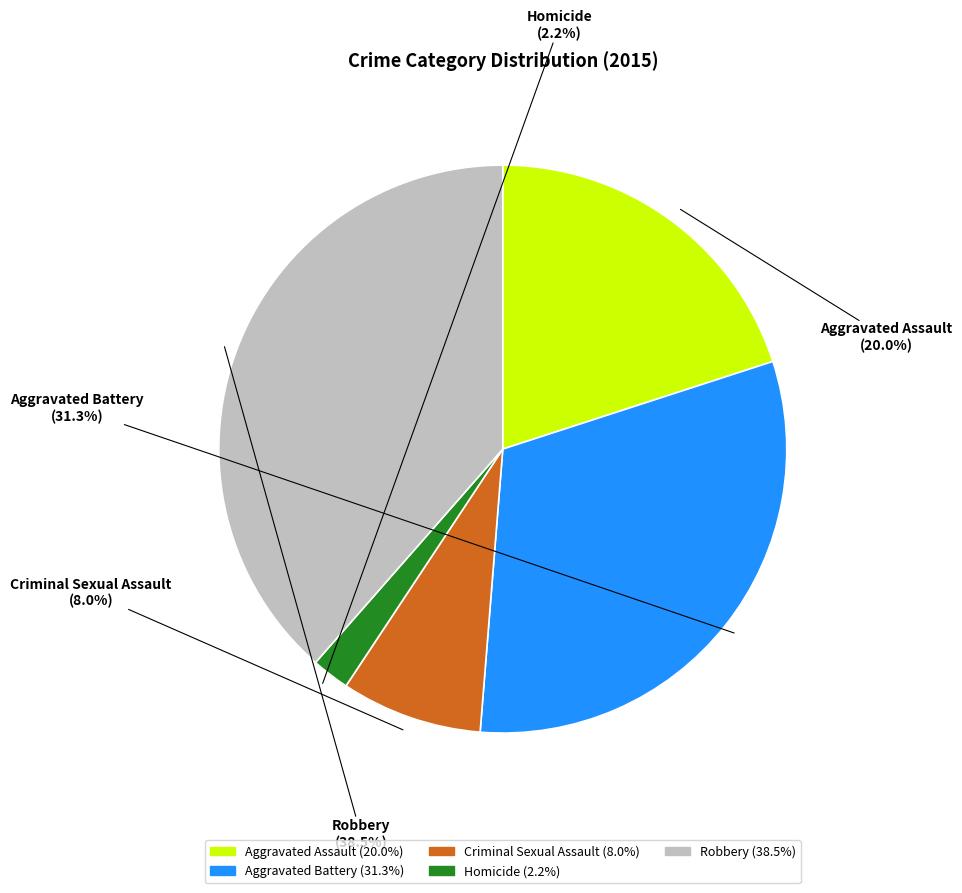

What percentage do Robbery and Aggravated Assault together represent?

58.5%